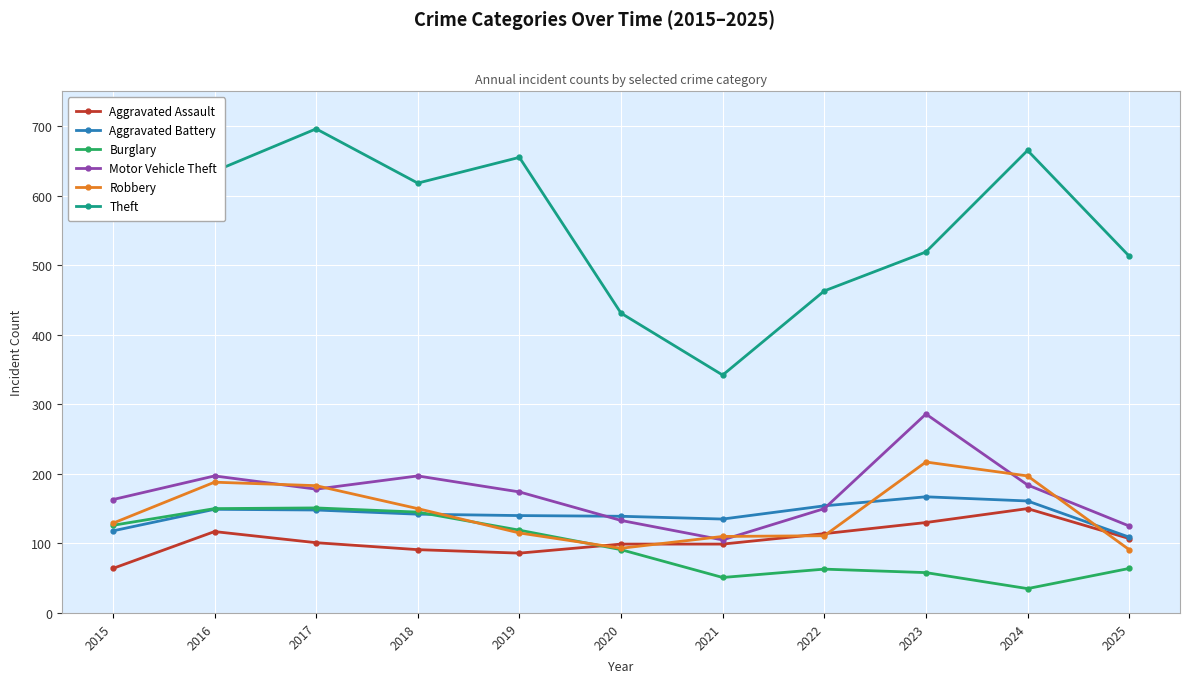

What is the value of the Aggravated Battery point at the 8th from the left?

154